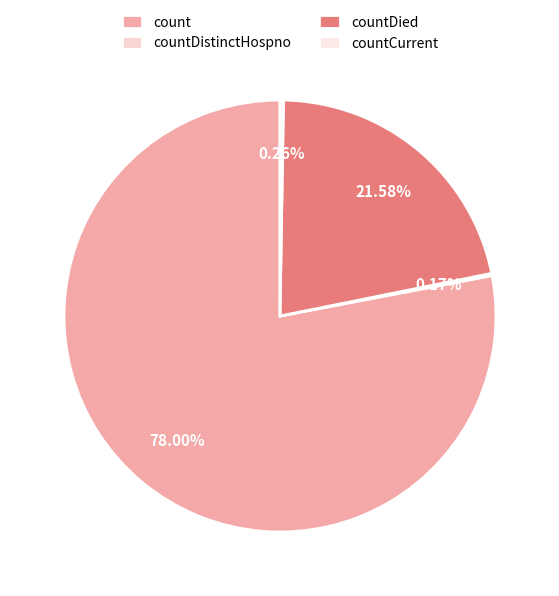

How many slices are in this pie chart?

4